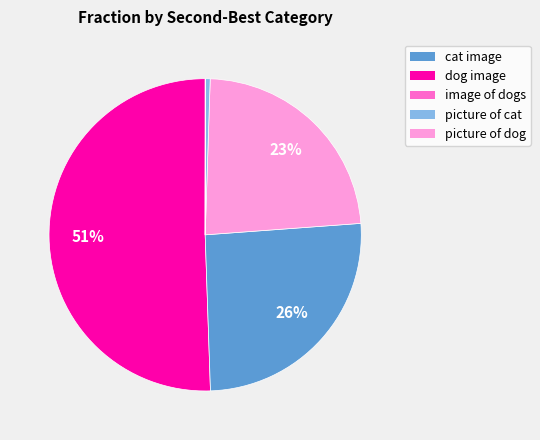

Is there a majority slice in this chart?

Yes